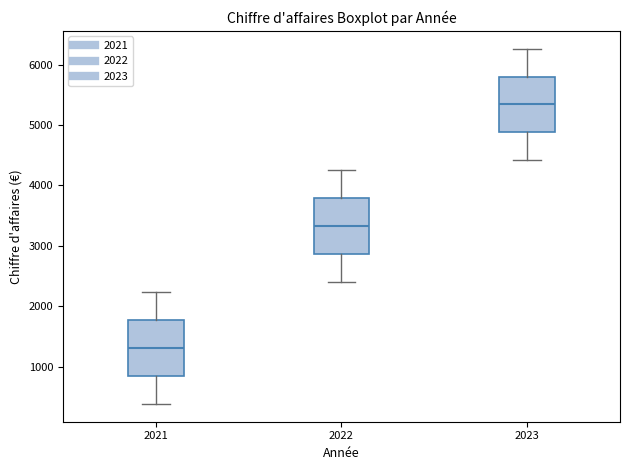

Where does the lower whisker of the box at x = 2022 end on the y-axis? The values are not printed on the chart, so give them approximately, as read against the axis.

2400